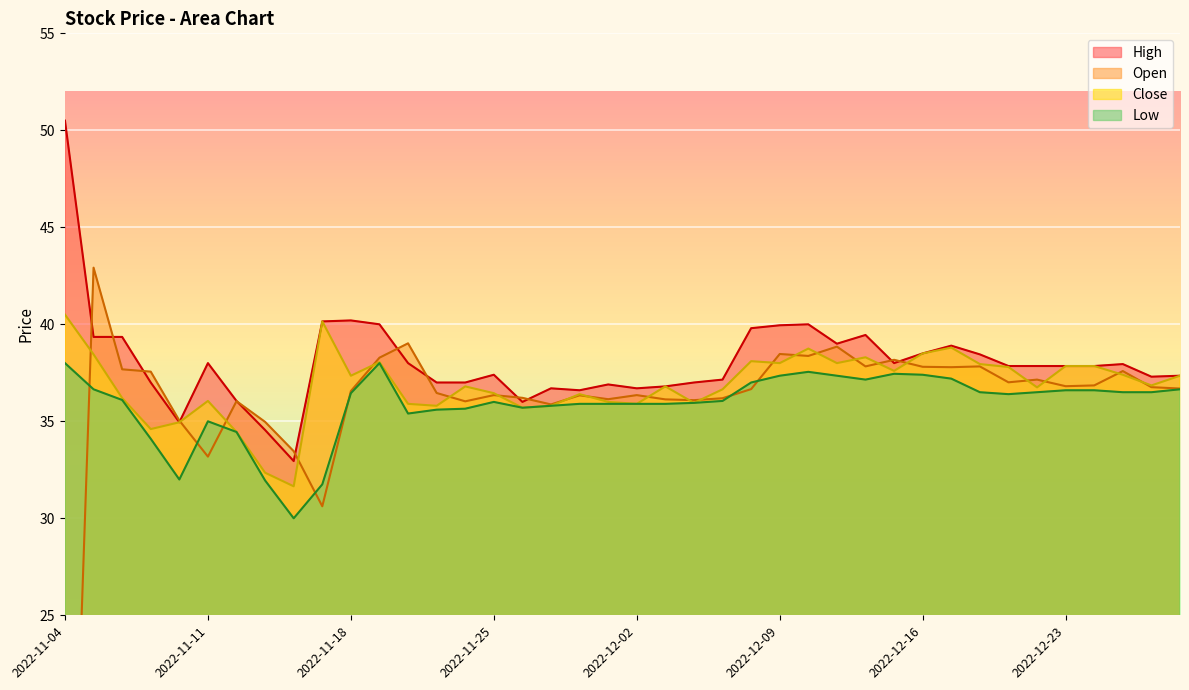

Reading left to right, what are all the values shown in this chart?

High: 2022-11-04=50.5	2022-11-07=39.4	2022-11-08=39.4	2022-11-09=37.0	2022-11-10=35.0	2022-11-11=38.0	2022-11-14=36.0	2022-11-15=34.5	2022-11-16=33.0	2022-11-17=40.1	2022-11-18=40.2	2022-11-21=40.0	2022-11-22=38.0	2022-11-23=37.0	2022-11-24=37.0	2022-11-25=37.4	2022-11-28=36.0	2022-11-29=36.7	2022-11-30=36.6	2022-12-01=36.9	2022-12-02=36.7	2022-12-05=36.8	2022-12-06=37.0	2022-12-07=37.1	2022-12-08=39.8	2022-12-09=40.0	2022-12-12=40.0	2022-12-13=39.0	2022-12-14=39.5	2022-12-15=38.0	2022-12-16=38.5	2022-12-19=38.9	2022-12-20=38.5	2022-12-21=37.9	2022-12-22=37.9	2022-12-23=37.9	2022-12-26=37.9	2022-12-27=38.0	2022-12-28=37.3	2022-12-29=37.4
Open: 2022-11-04=0.0	2022-11-07=42.9	2022-11-08=37.7	2022-11-09=37.6	2022-11-10=35.0	2022-11-11=33.2	2022-11-14=36.0	2022-11-15=35.0	2022-11-16=33.5	2022-11-17=30.6	2022-11-18=36.6	2022-11-21=38.3	2022-11-22=39.0	2022-11-23=36.5	2022-11-24=36.0	2022-11-25=36.4	2022-11-28=36.2	2022-11-29=35.9	2022-11-30=36.3	2022-12-01=36.1	2022-12-02=36.4	2022-12-05=36.1	2022-12-06=36.1	2022-12-07=36.2	2022-12-08=36.7	2022-12-09=38.5	2022-12-12=38.4	2022-12-13=38.9	2022-12-14=37.8	2022-12-15=38.2	2022-12-16=37.8	2022-12-19=37.8	2022-12-20=37.8	2022-12-21=37.0	2022-12-22=37.1	2022-12-23=36.8	2022-12-26=36.9	2022-12-27=37.6	2022-12-28=36.8	2022-12-29=36.7
Close: 2022-11-04=40.5	2022-11-07=38.5	2022-11-08=36.2	2022-11-09=34.6	2022-11-10=35.0	2022-11-11=36.0	2022-11-14=34.5	2022-11-15=32.4	2022-11-16=31.6	2022-11-17=40.1	2022-11-18=37.4	2022-11-21=38.0	2022-11-22=35.9	2022-11-23=35.8	2022-11-24=36.8	2022-11-25=36.5	2022-11-28=35.7	2022-11-29=35.8	2022-11-30=36.4	2022-12-01=36.0	2022-12-02=35.9	2022-12-05=36.8	2022-12-06=36.0	2022-12-07=36.6	2022-12-08=38.1	2022-12-09=38.0	2022-12-12=38.8	2022-12-13=38.0	2022-12-14=38.3	2022-12-15=37.6	2022-12-16=38.5	2022-12-19=38.8	2022-12-20=38.0	2022-12-21=37.8	2022-12-22=36.8	2022-12-23=37.9	2022-12-26=37.9	2022-12-27=37.4	2022-12-28=36.9	2022-12-29=37.4
Low: 2022-11-04=38.0	2022-11-07=36.6	2022-11-08=36.1	2022-11-09=34.1	2022-11-10=32.0	2022-11-11=35.0	2022-11-14=34.5	2022-11-15=31.9	2022-11-16=30.0	2022-11-17=31.8	2022-11-18=36.5	2022-11-21=38.0	2022-11-22=35.4	2022-11-23=35.6	2022-11-24=35.6	2022-11-25=36.0	2022-11-28=35.7	2022-11-29=35.8	2022-11-30=35.9	2022-12-01=35.9	2022-12-02=35.9	2022-12-05=35.9	2022-12-06=36.0	2022-12-07=36.0	2022-12-08=37.0	2022-12-09=37.4	2022-12-12=37.5	2022-12-13=37.4	2022-12-14=37.1	2022-12-15=37.5	2022-12-16=37.4	2022-12-19=37.2	2022-12-20=36.5	2022-12-21=36.4	2022-12-22=36.5	2022-12-23=36.6	2022-12-26=36.6	2022-12-27=36.5	2022-12-28=36.5	2022-12-29=36.6